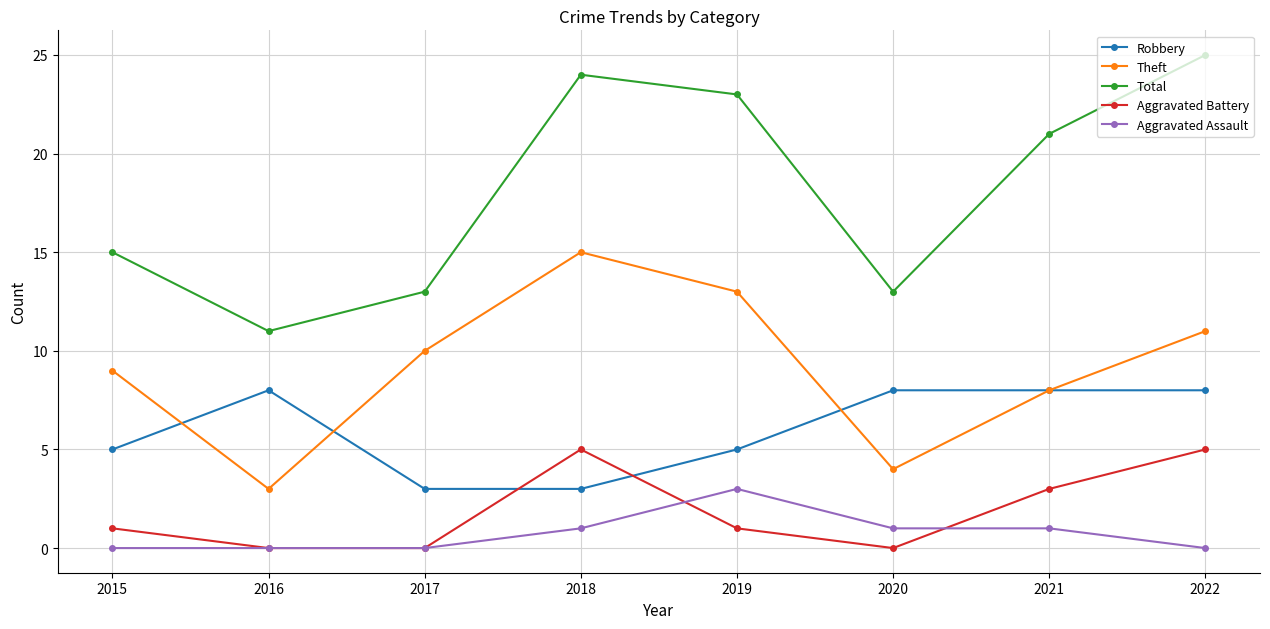

Which series has the widest spread of values?

Total